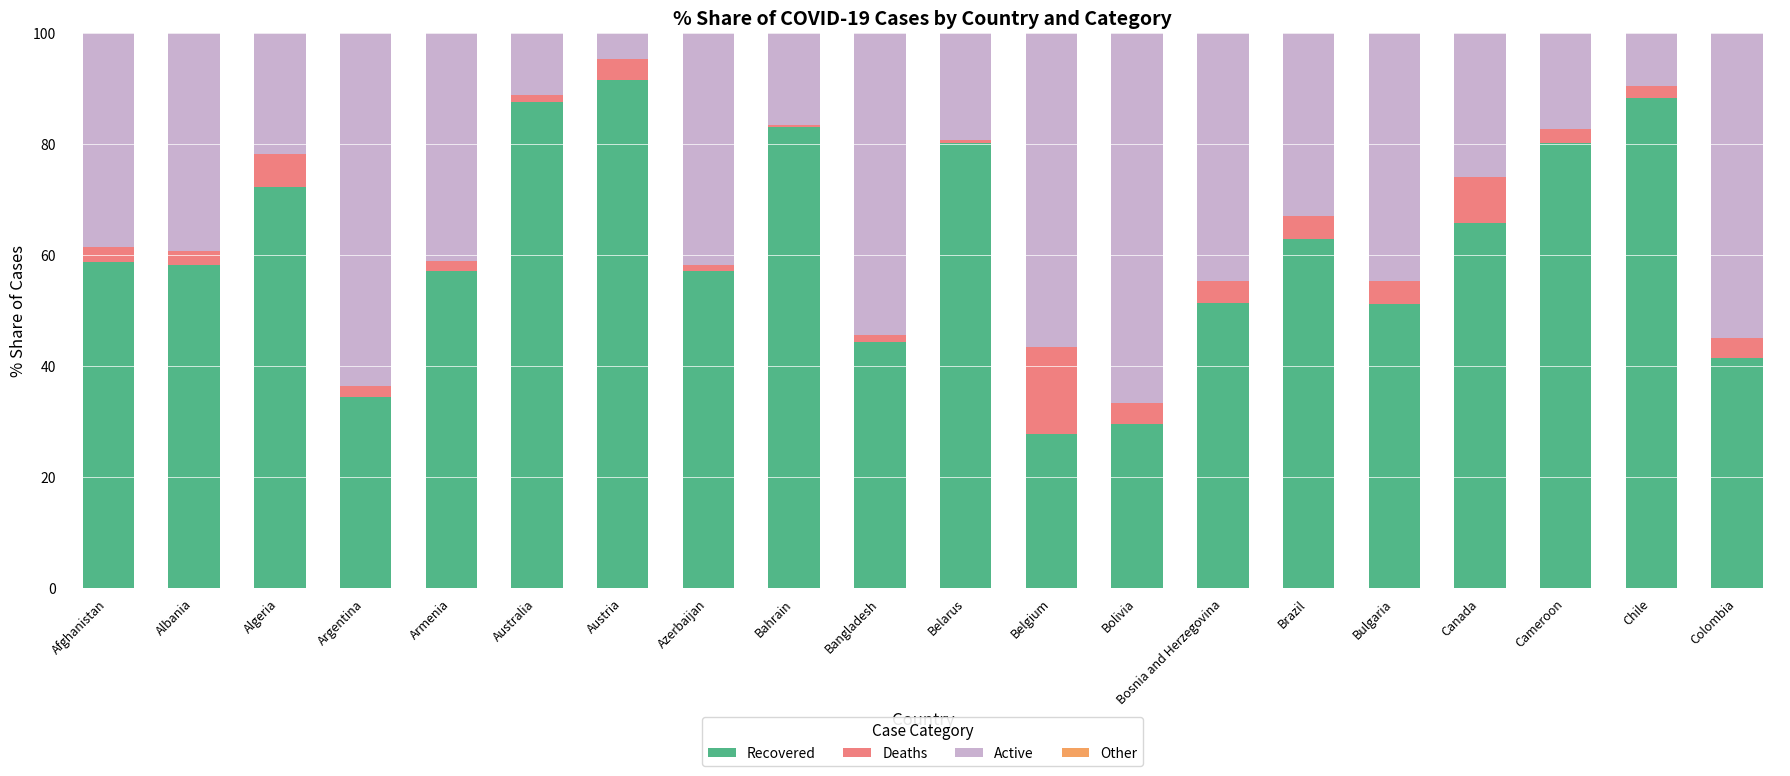

At which label does Recovered reach its peak?

Austria